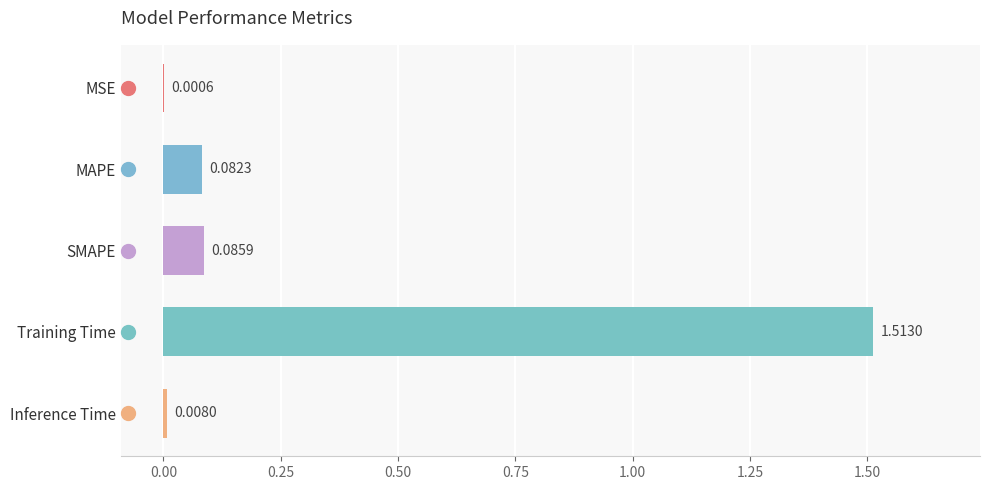

At which category does the chart reach its peak across all series?

Training Time